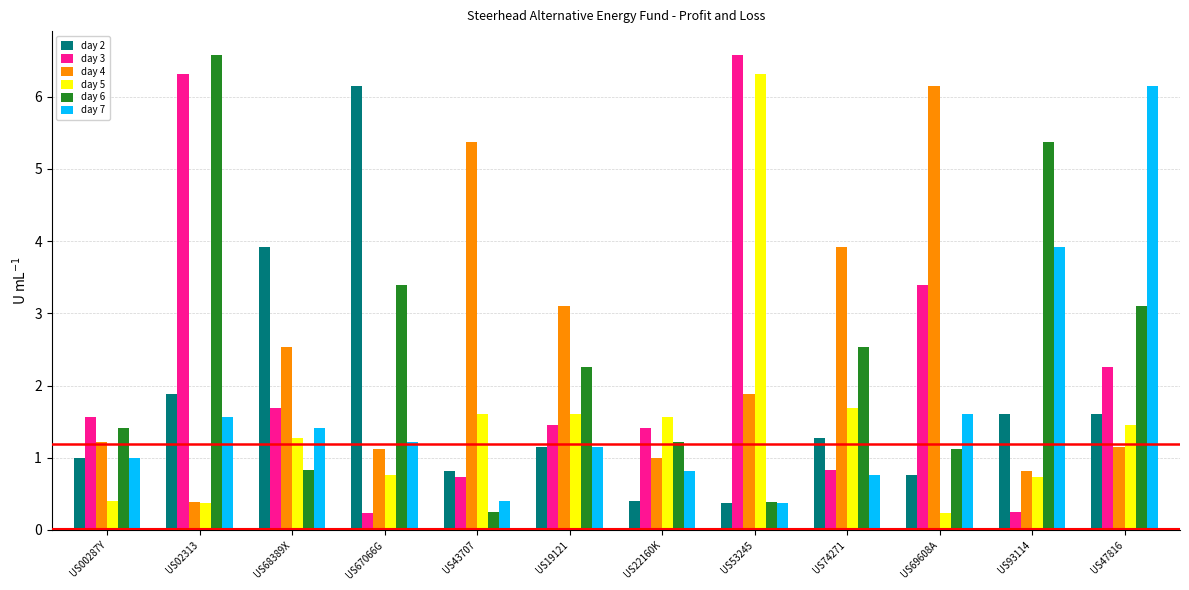

True or false: day 3 has a value of 0.7 at US43707.

True